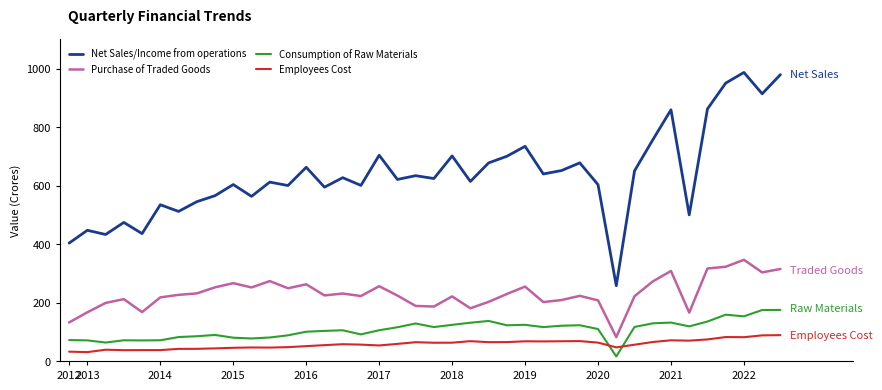

True or false: Net Sales/Income from operations and Consumption of Raw Materials intersect in this chart.

False